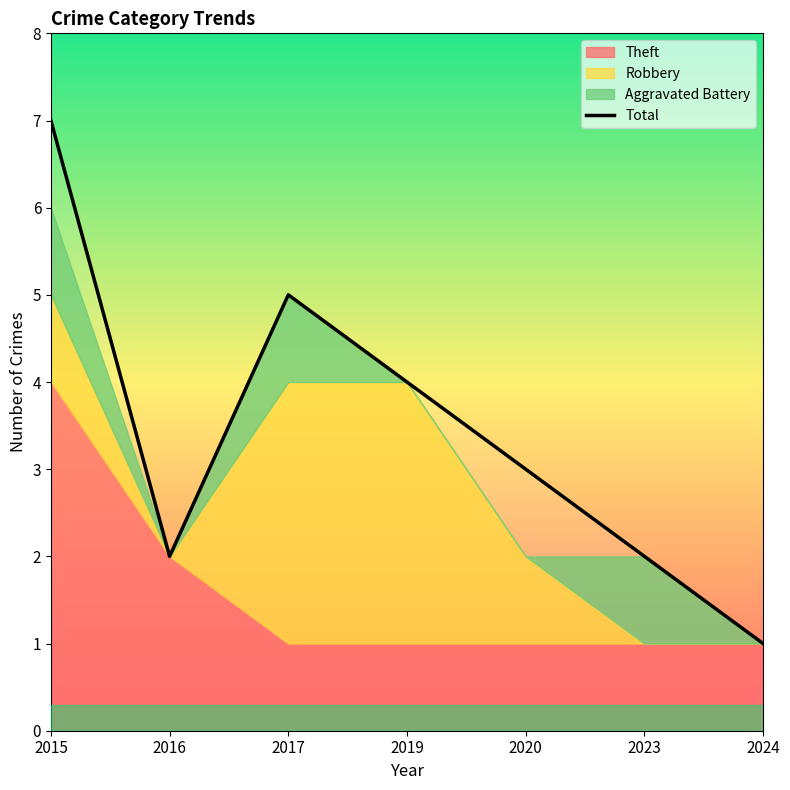

Does the chart display data point markers on the line(s)?

No